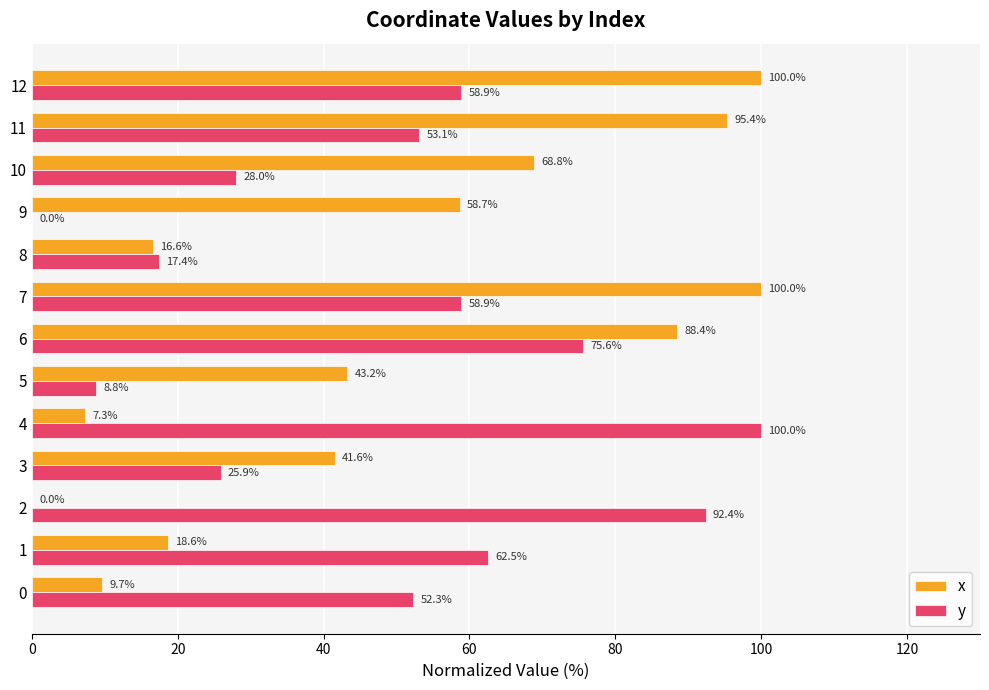

Where is x nearest to the value 50?

5